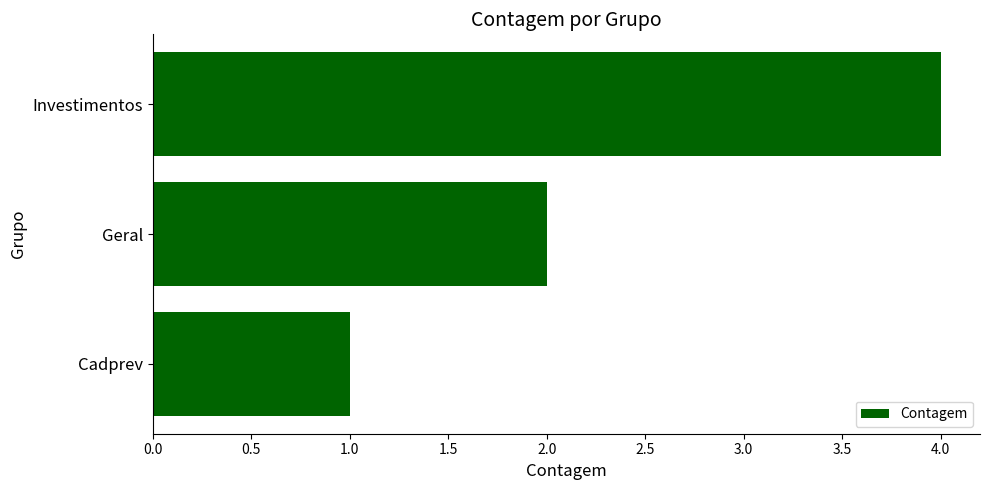

Reading top to bottom, list all the values displayed in this chart.

Investimentos=4	Geral=2	Cadprev=1